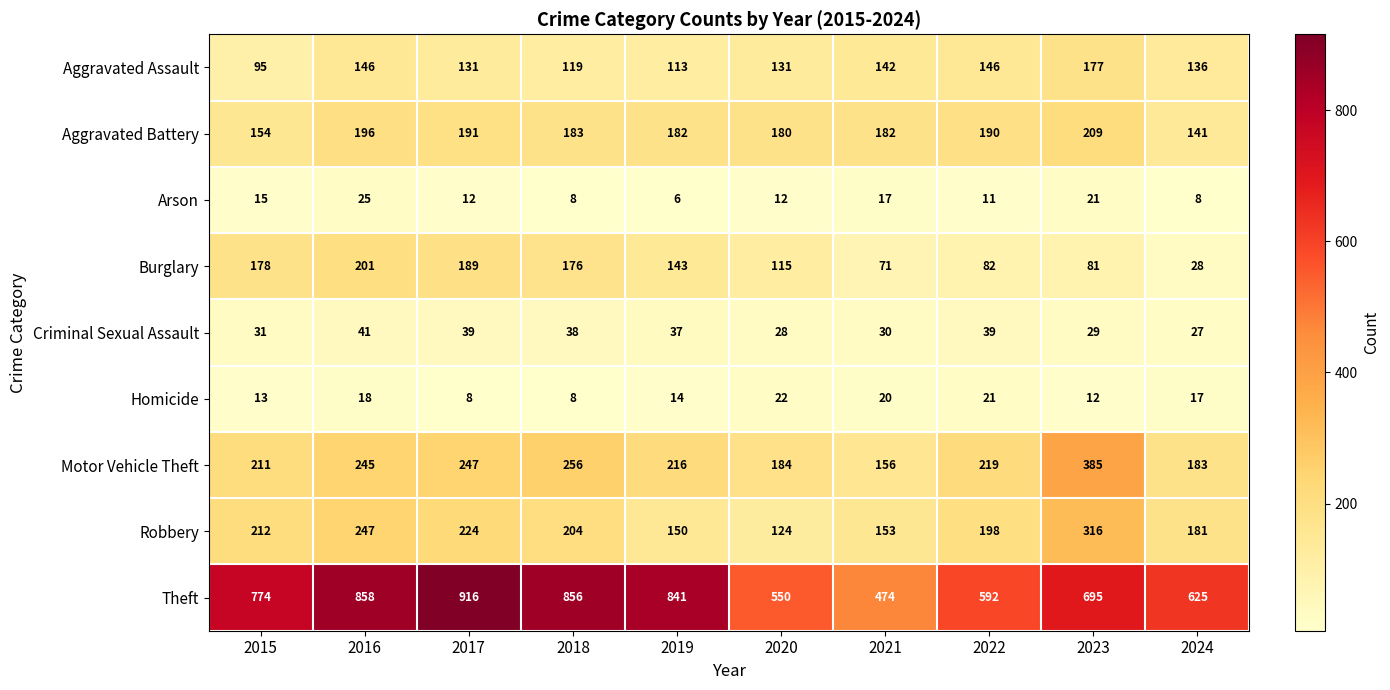

Is it true that Aggravated Battery equals 267 at 2016?

False